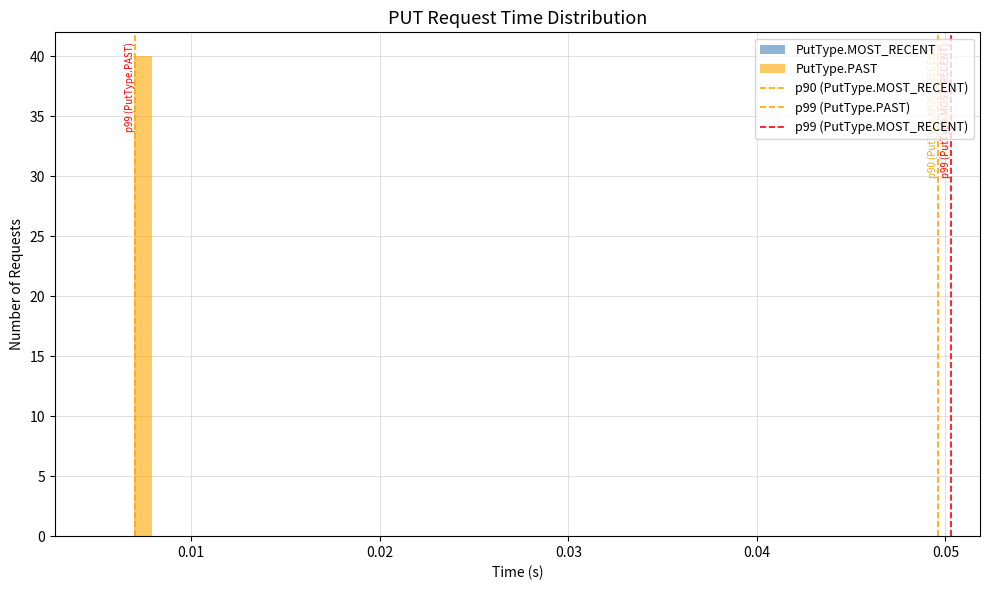

Around what value on the x-axis is the tallest bar? Give the approximate position of its centre, as read against the axis.

0.007